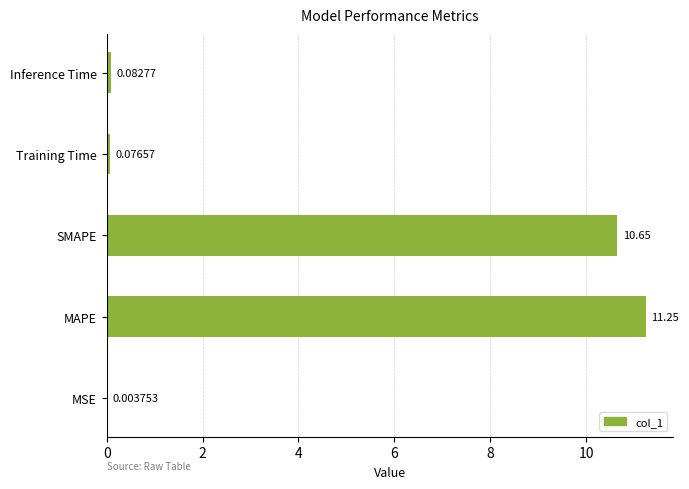

At which label is the value closest to 5?

Inference Time